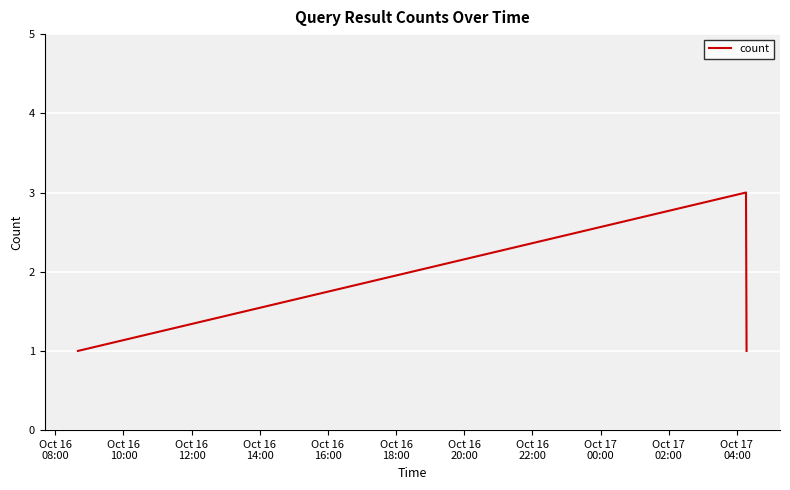

What is the maximum value shown in the chart?

3